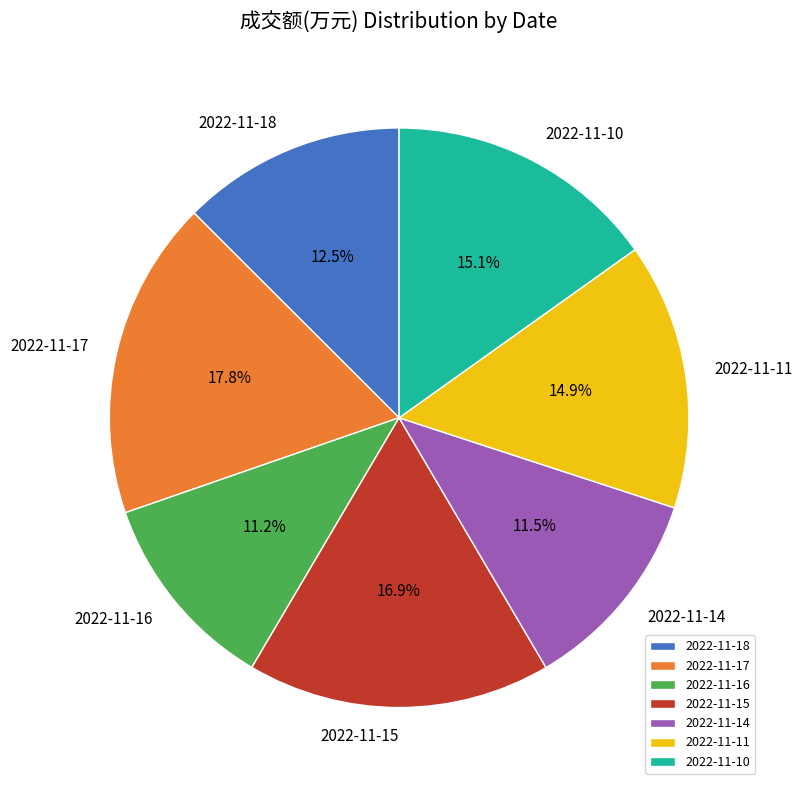

Count the number of slices in the pie.

7